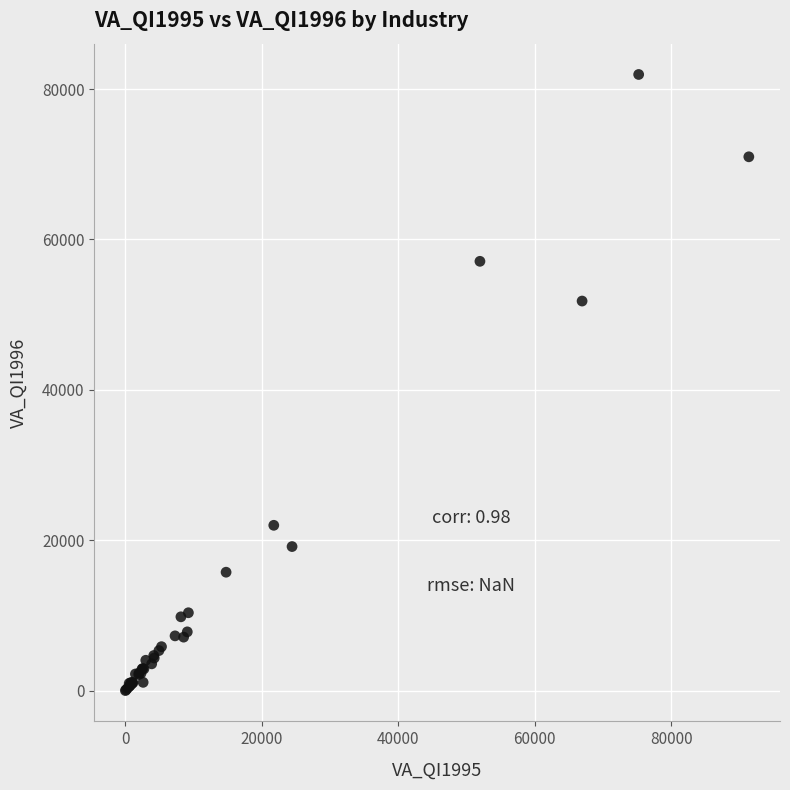

What Y value in the scatter plot is closest to 40985?

51816.8